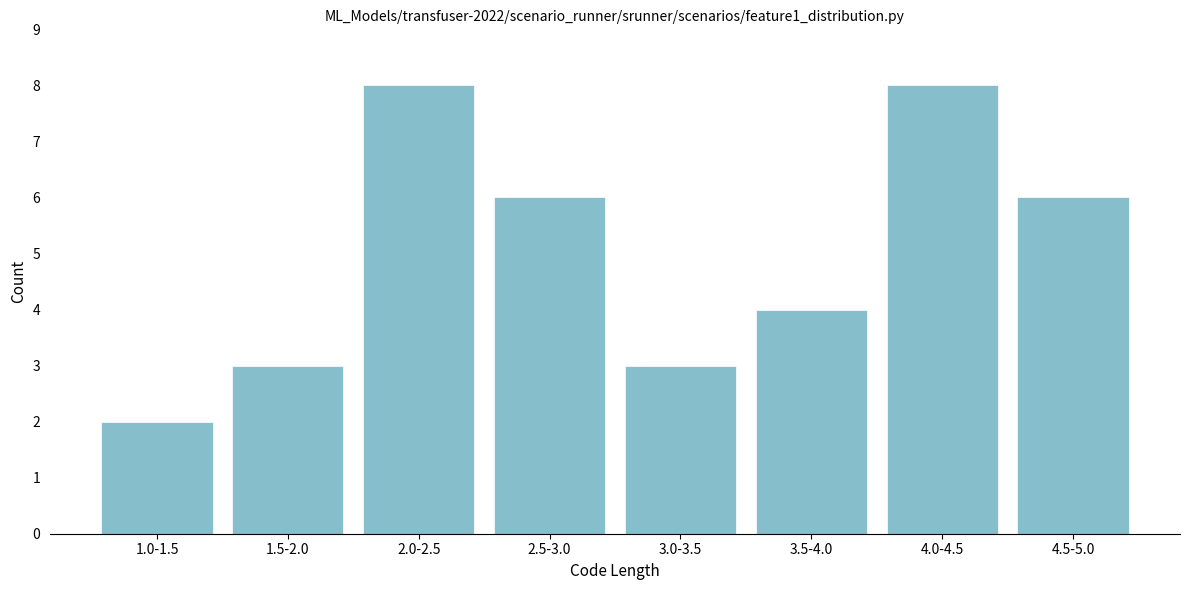

Reading left to right, extract all data points from this chart.

1.0-1.5=2	1.5-2.0=3	2.0-2.5=8	2.5-3.0=6	3.0-3.5=3	3.5-4.0=4	4.0-4.5=8	4.5-5.0=6